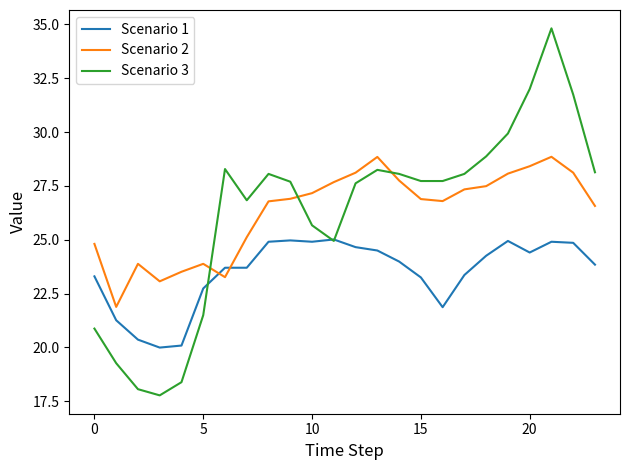

What is the highest value of the Scenario 3 series?

34.8